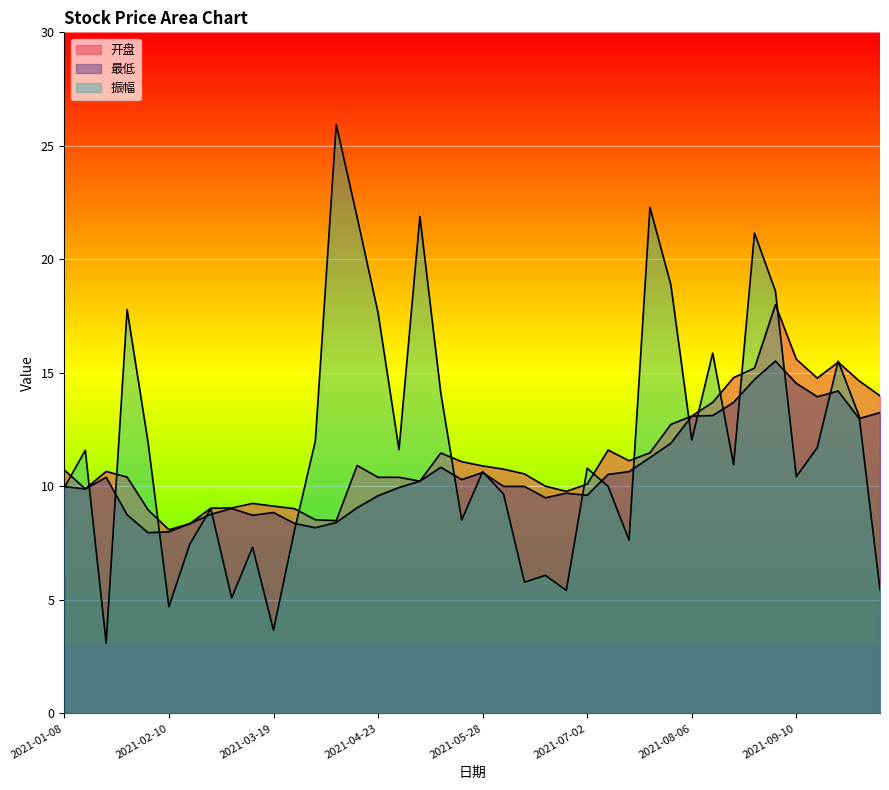

How many series are shown in this chart?

3